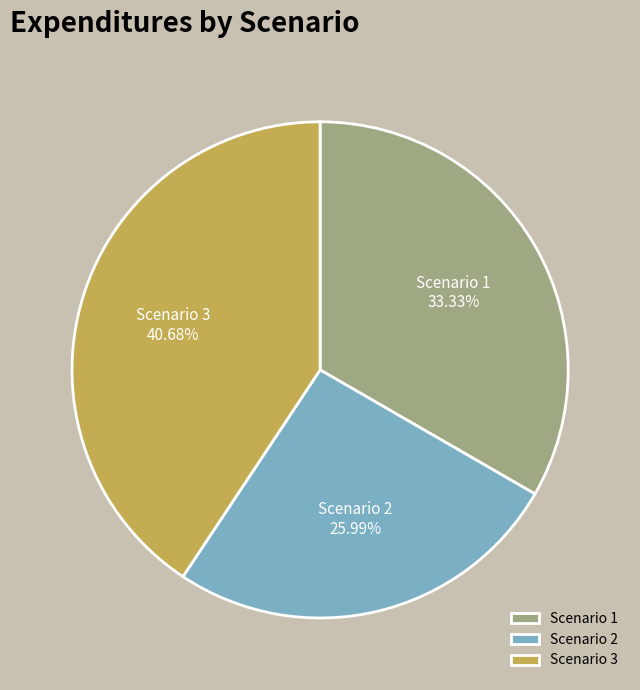

To the nearest percent, what portion does Scenario 2 represent?

26%